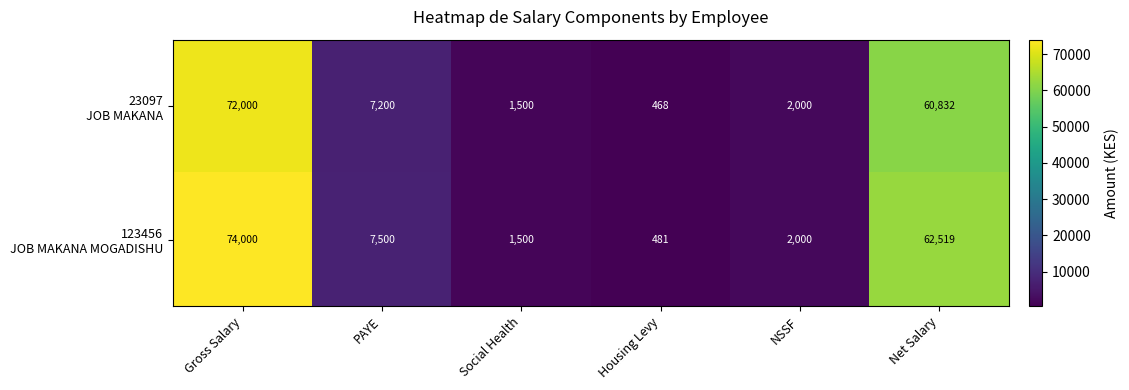

What is the smallest value displayed?

468